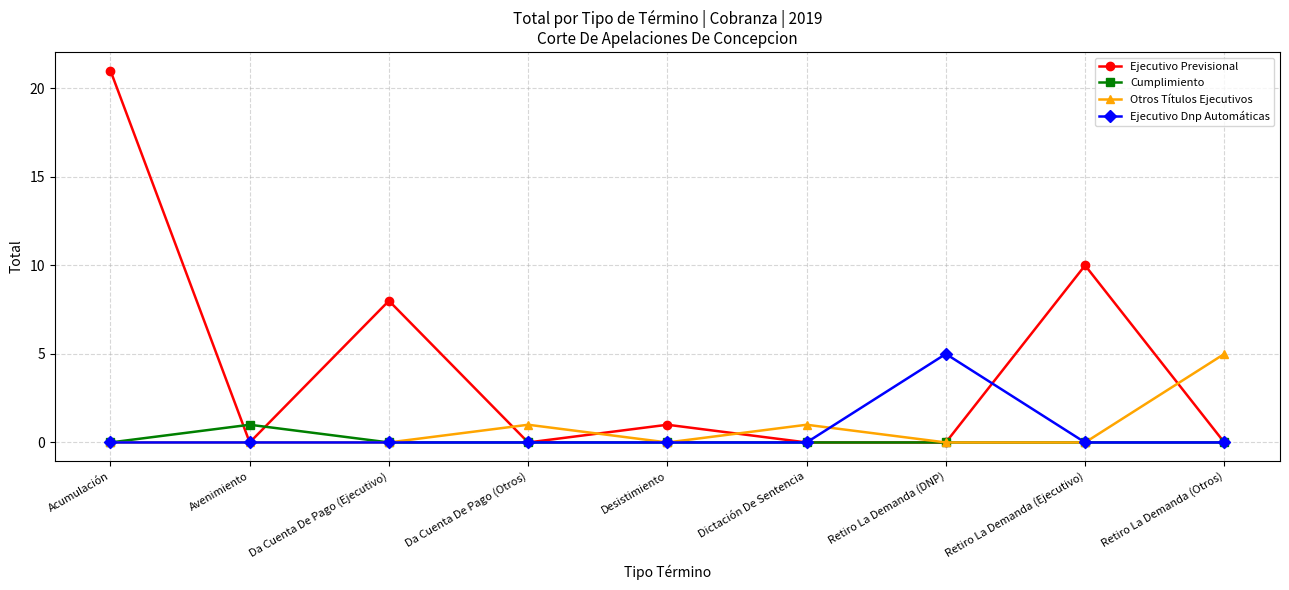

Where is the first local maximum for Ejecutivo Previsional?

Da Cuenta De Pago (Ejecutivo)